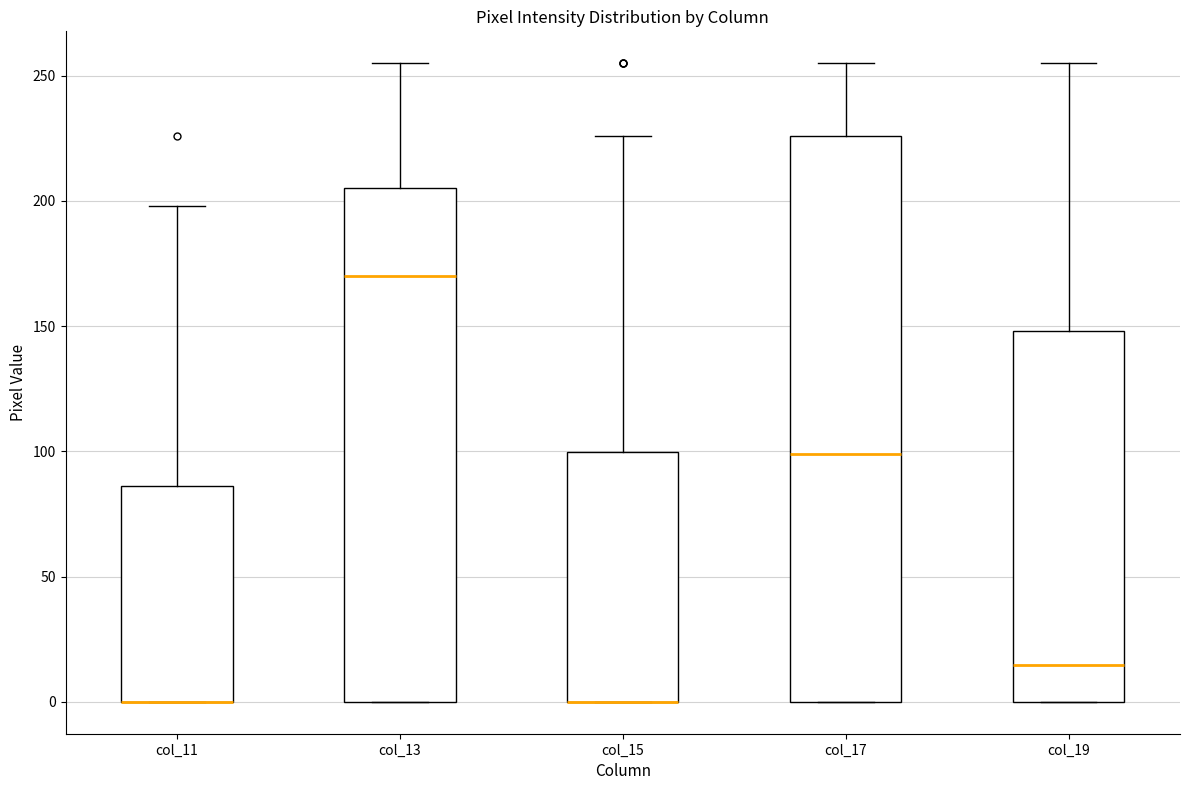

Where is the upper edge of the box for col_15 on the y-axis? The values are not printed on the chart, so give them approximately, as read against the axis.

100